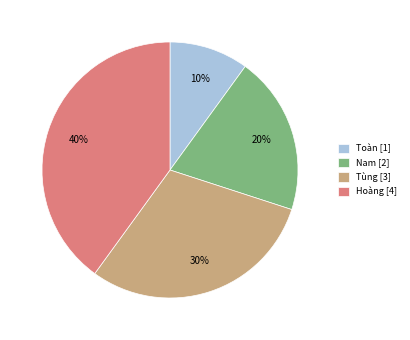

Is it true that Toàn is 19% of the pie?

False